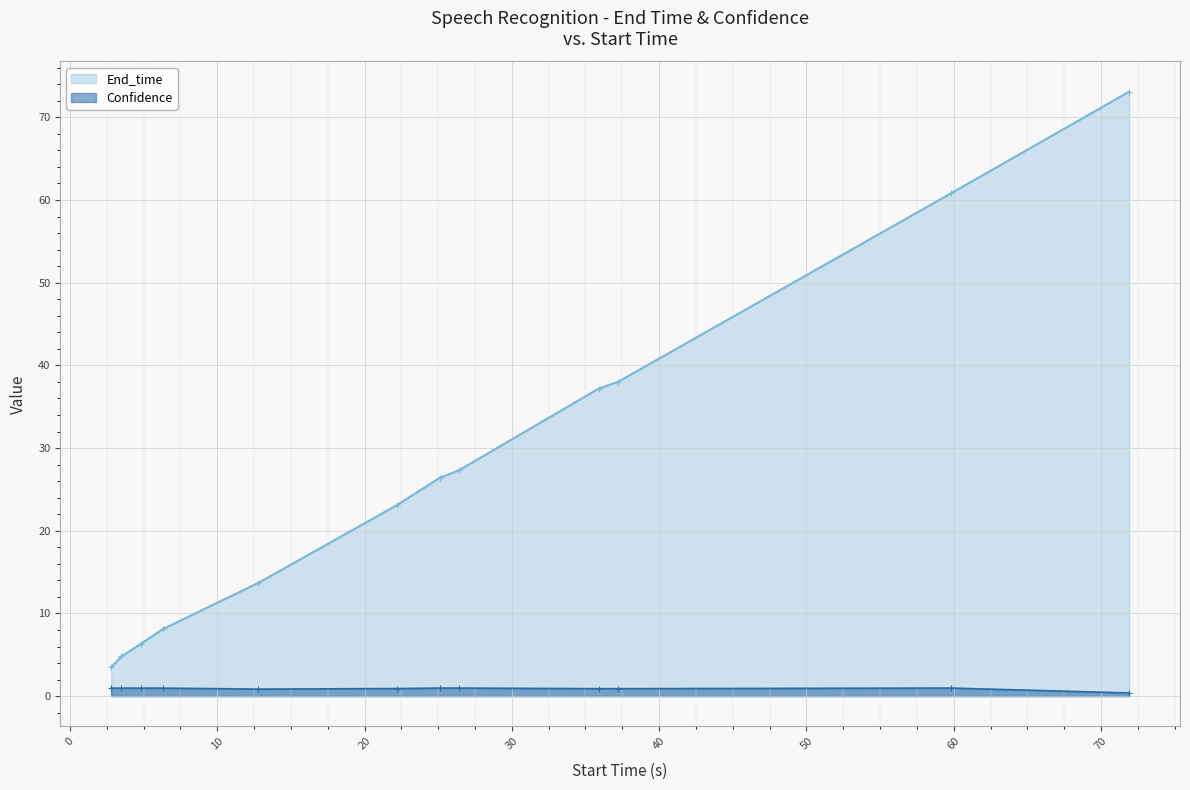

True or false: End_time has more than 0 interior local peaks.

False